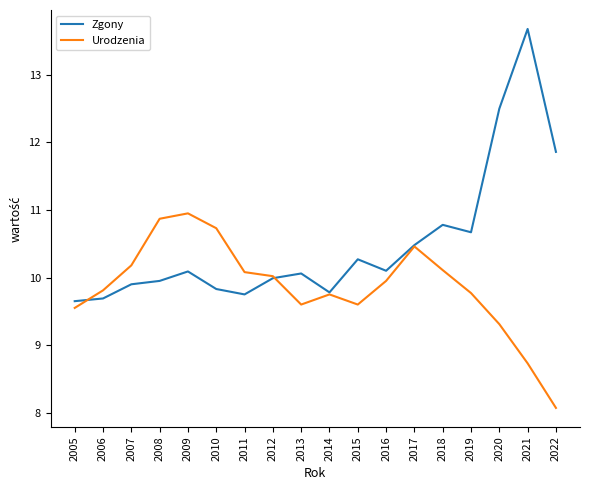

Which category has the highest value in the Urodzenia series?

2009